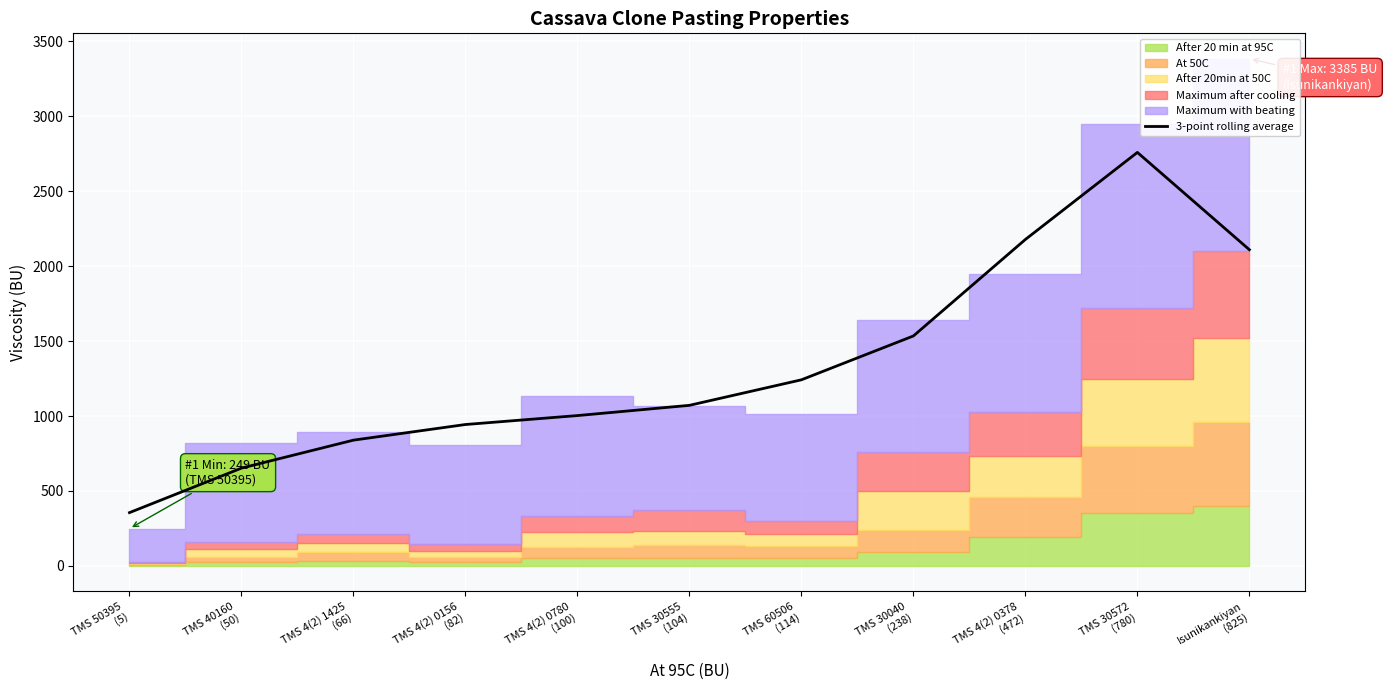

What is the difference between the second highest and minimum values?

1823.0